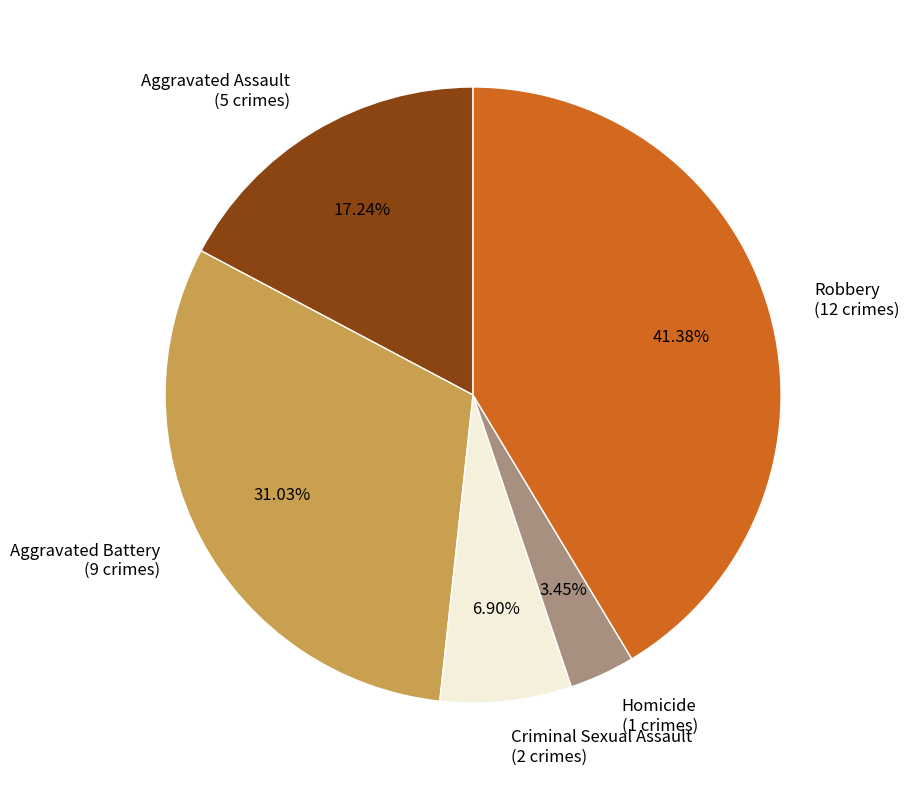

How many slices are in this pie chart?

5